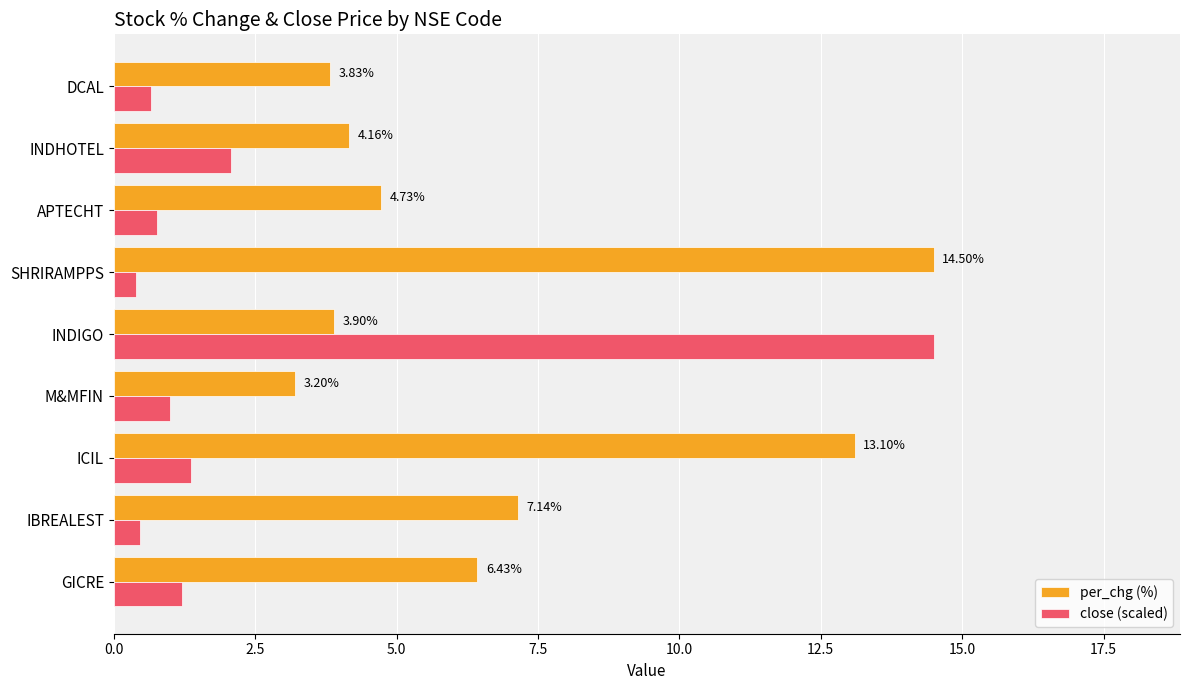

Which category has the highest value in the per_chg (%) series?

SHRIRAMPPS